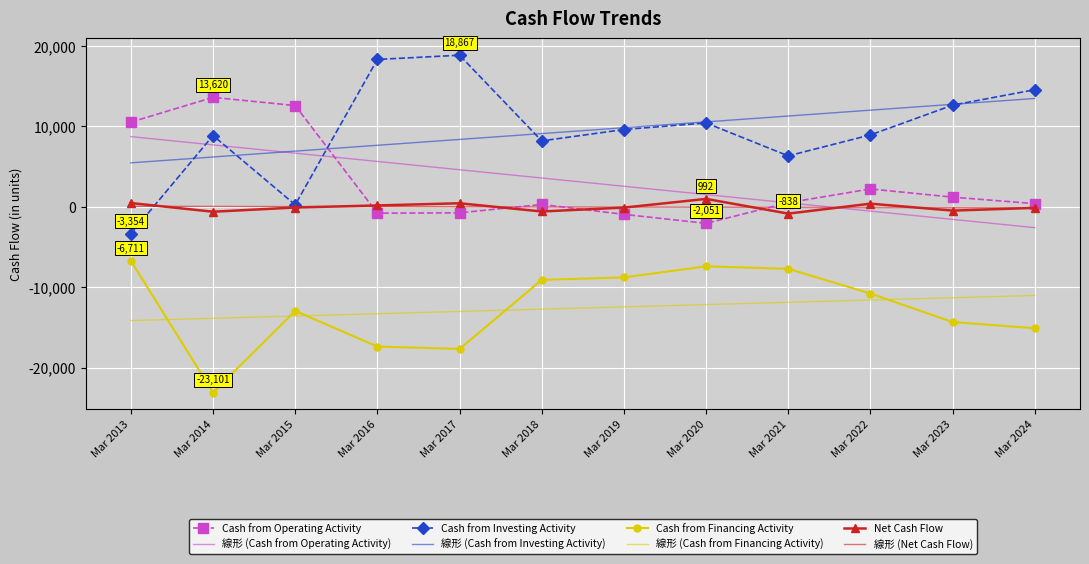

True or false: Net Cash Flow and Cash from Financing Activity cross at least once.

False